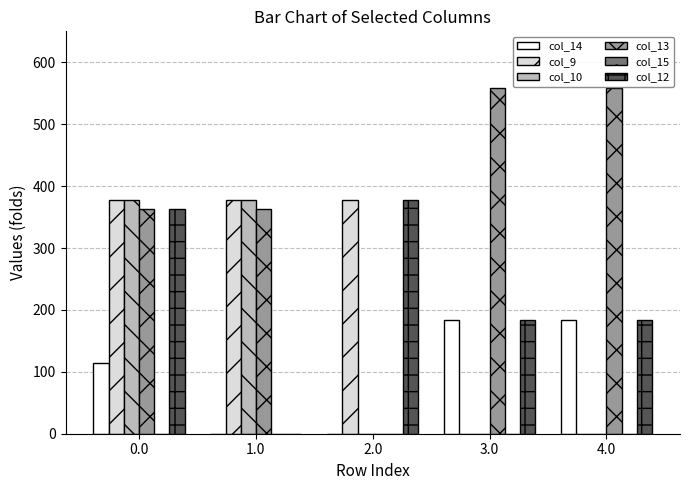

Read the col_14 value at 0.0.

113.7